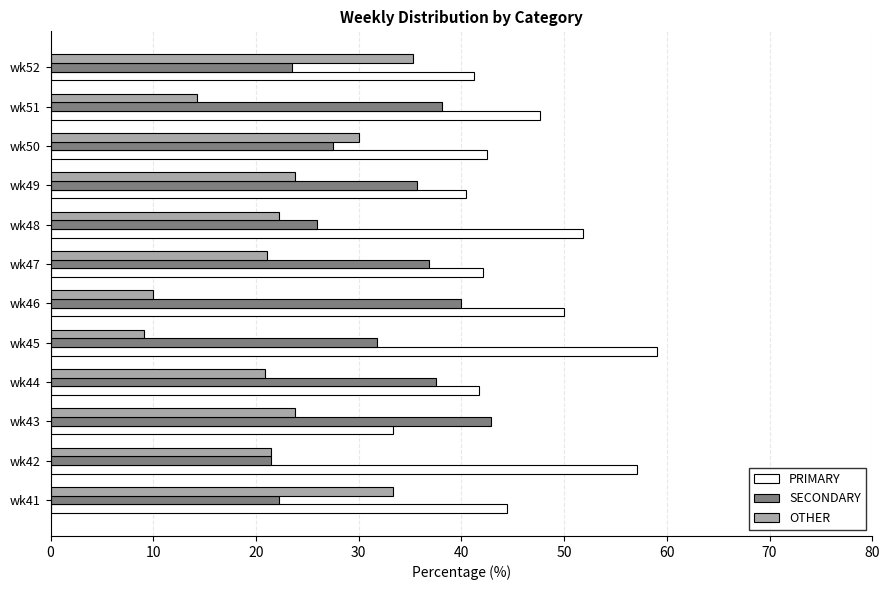

At which label does PRIMARY reach its minimum?

wk43